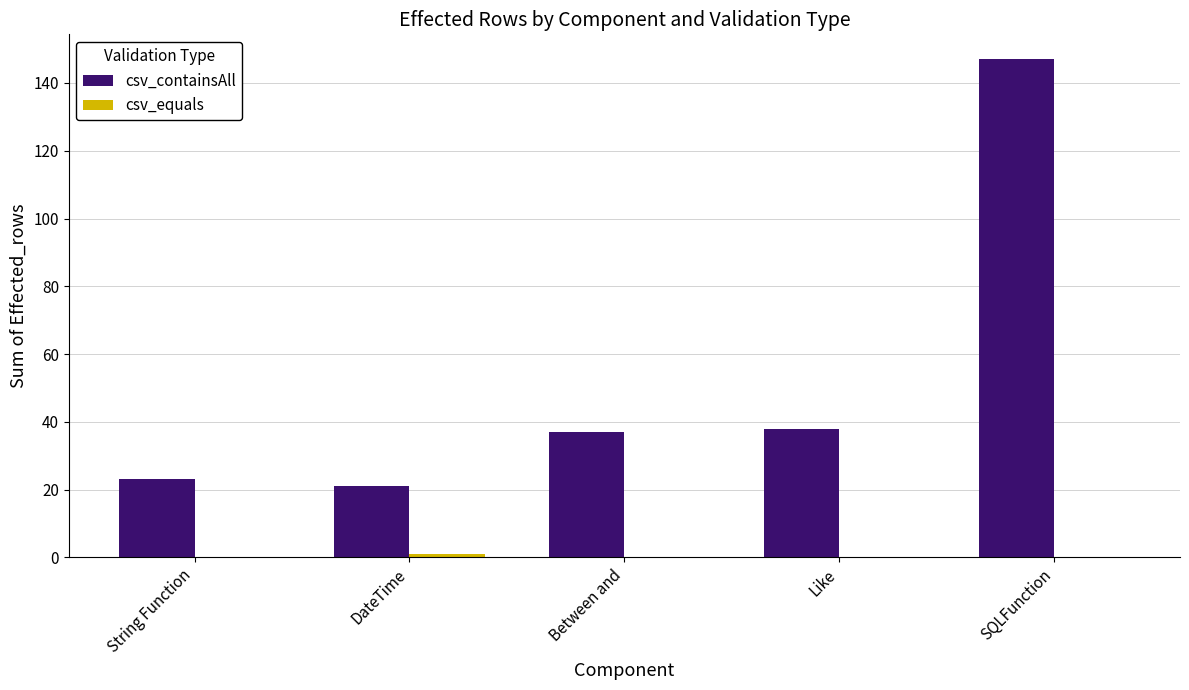

Which series has the largest total across all categories?

csv_containsAll